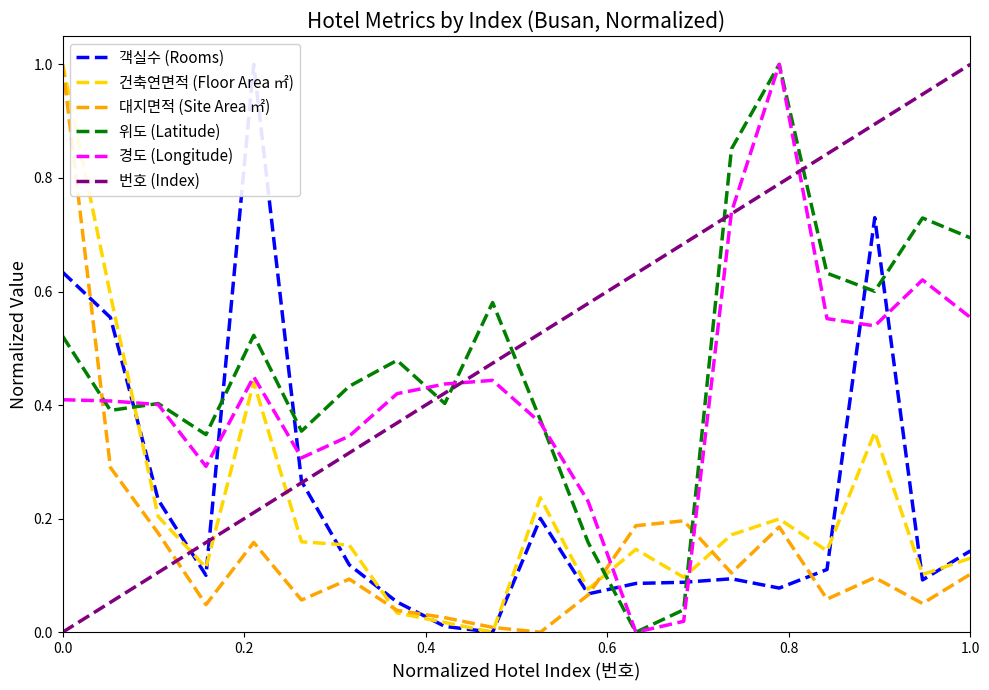

How many times do 객실수 (Rooms) and 위도 (Latitude) cross each other?

7